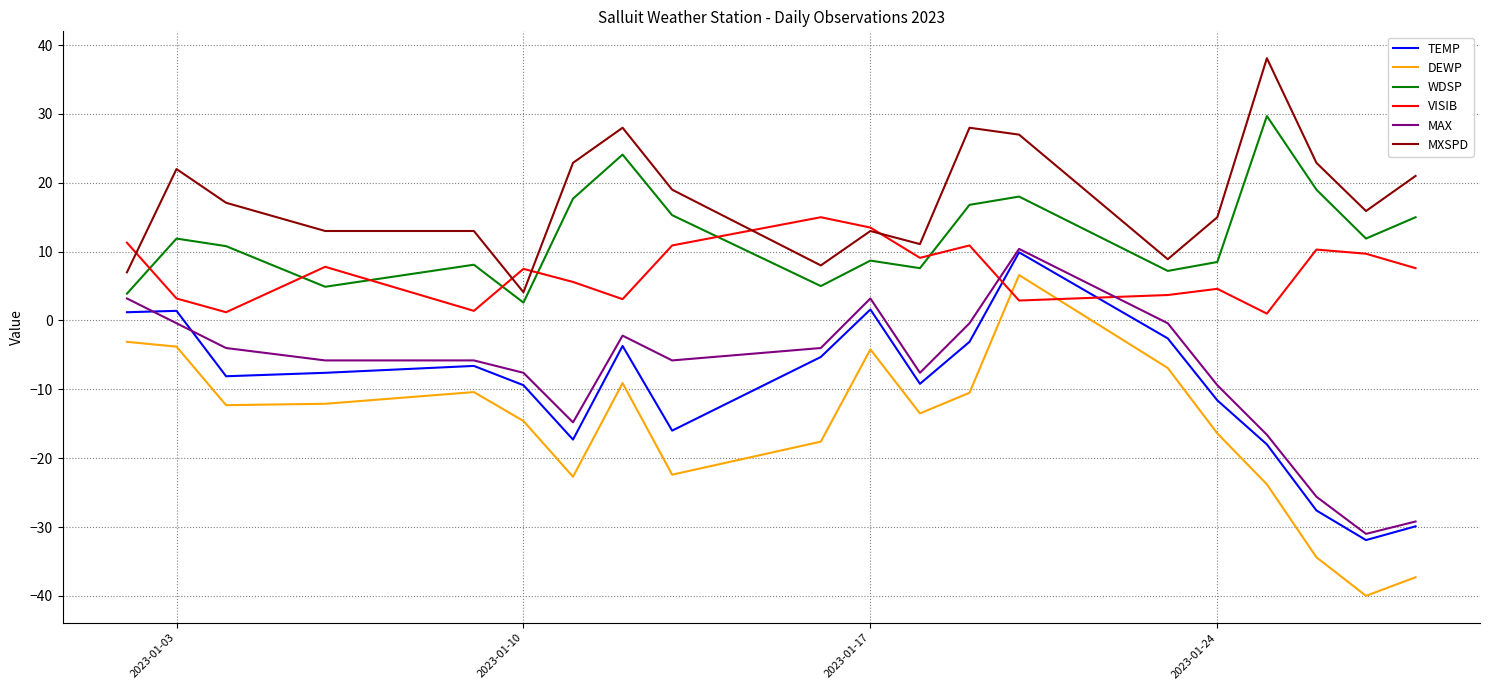

Reading right to left, list all the values displayed in this chart.

TEMP: 2023-01-28=-29.9	2023-01-27=-31.9	2023-01-26=-27.6	2023-01-25=-18.0	2023-01-24=-11.6	2023-01-23=-2.6	2023-01-20=9.9	2023-01-19=-3.1	2023-01-18=-9.2	2023-01-17=1.6	2023-01-16=-5.3	2023-01-13=-16.0	2023-01-12=-3.7	2023-01-11=-17.3	2023-01-10=-9.4	2023-01-09=-6.6	2023-01-06=-7.6	2023-01-04=-8.1	2023-01-03=1.4	2023-01-02=1.2
DEWP: 2023-01-28=-37.3	2023-01-27=-40.0	2023-01-26=-34.4	2023-01-25=-23.8	2023-01-24=-16.4	2023-01-23=-6.9	2023-01-20=6.6	2023-01-19=-10.5	2023-01-18=-13.5	2023-01-17=-4.2	2023-01-16=-17.6	2023-01-13=-22.4	2023-01-12=-9.1	2023-01-11=-22.7	2023-01-10=-14.6	2023-01-09=-10.4	2023-01-06=-12.1	2023-01-04=-12.3	2023-01-03=-3.8	2023-01-02=-3.1
WDSP: 2023-01-28=15.0	2023-01-27=11.9	2023-01-26=19.0	2023-01-25=29.7	2023-01-24=8.5	2023-01-23=7.2	2023-01-20=18.0	2023-01-19=16.8	2023-01-18=7.6	2023-01-17=8.7	2023-01-16=5.0	2023-01-13=15.3	2023-01-12=24.1	2023-01-11=17.7	2023-01-10=2.6	2023-01-09=8.1	2023-01-06=4.9	2023-01-04=10.8	2023-01-03=11.9	2023-01-02=3.9
VISIB: 2023-01-28=7.6	2023-01-27=9.7	2023-01-26=10.3	2023-01-25=1.0	2023-01-24=4.6	2023-01-23=3.7	2023-01-20=2.9	2023-01-19=10.9	2023-01-18=9.1	2023-01-17=13.5	2023-01-16=15.0	2023-01-13=10.9	2023-01-12=3.1	2023-01-11=5.6	2023-01-10=7.5	2023-01-09=1.4	2023-01-06=7.8	2023-01-04=1.2	2023-01-03=3.2	2023-01-02=11.3
MXSPD: 2023-01-28=21.0	2023-01-27=15.9	2023-01-26=22.9	2023-01-25=38.1	2023-01-24=15.0	2023-01-23=8.9	2023-01-20=27.0	2023-01-19=28.0	2023-01-18=11.1	2023-01-17=13.0	2023-01-16=8.0	2023-01-13=19.0	2023-01-12=28.0	2023-01-11=22.9	2023-01-10=4.1	2023-01-09=13.0	2023-01-06=13.0	2023-01-04=17.1	2023-01-03=22.0	2023-01-02=7.0